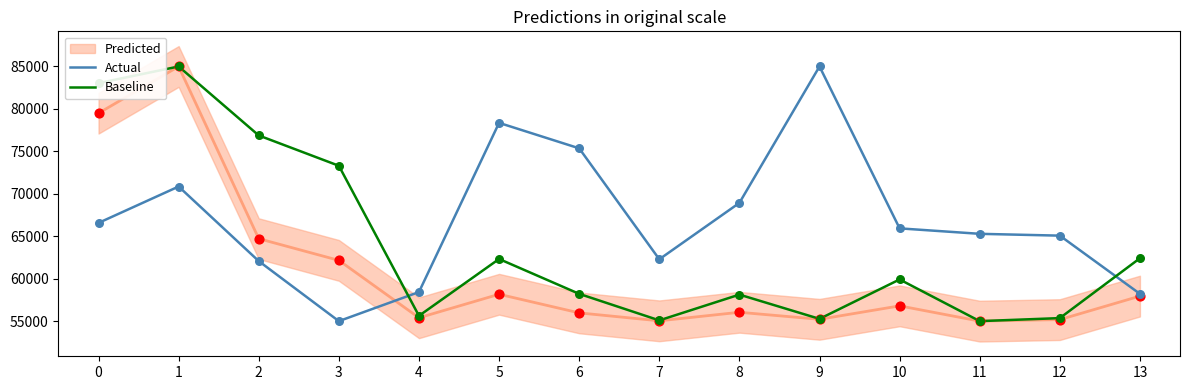

What is the total value across all series at 5?

140678.6